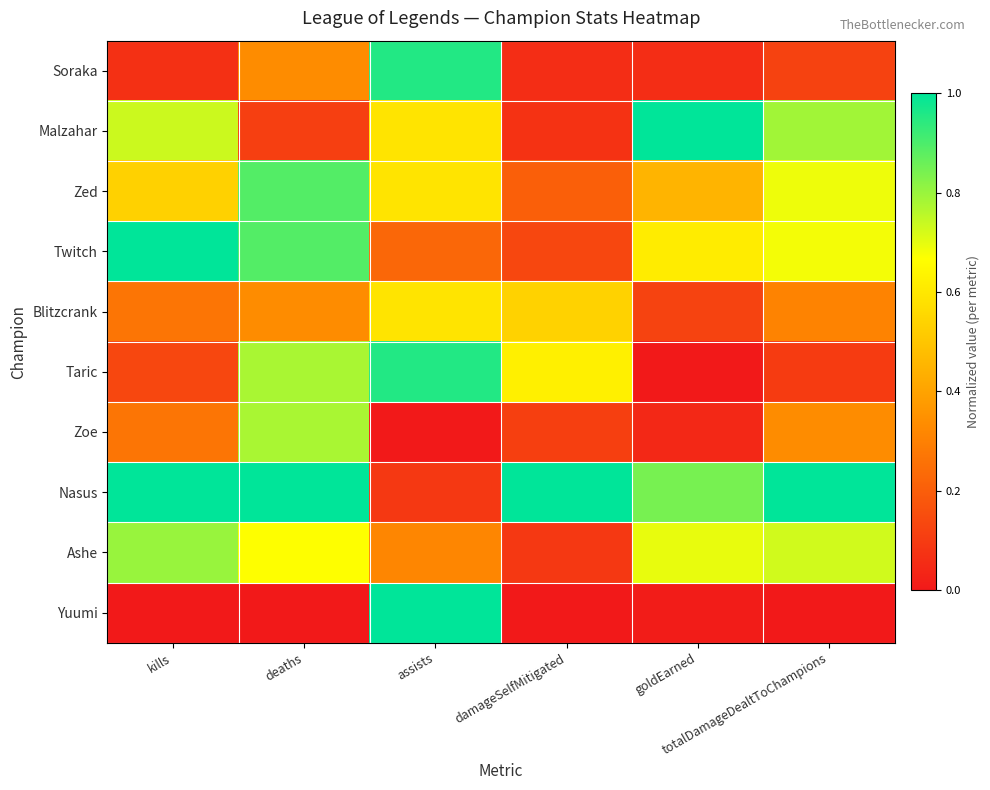

What is the spread (max minus min) of values at kills?

1.0